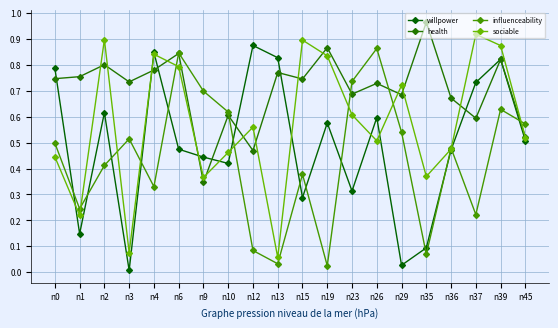

What is the total value across all series at n9?

1.9